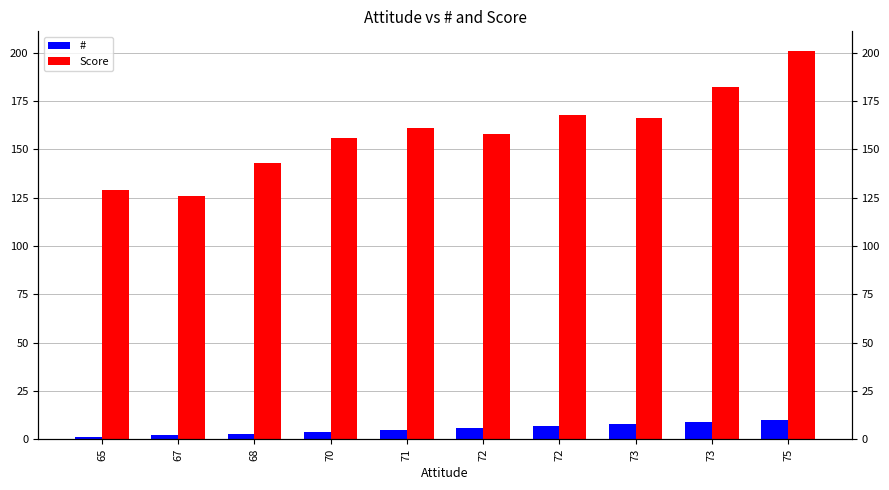

At which category is the sum across all series the highest?

75